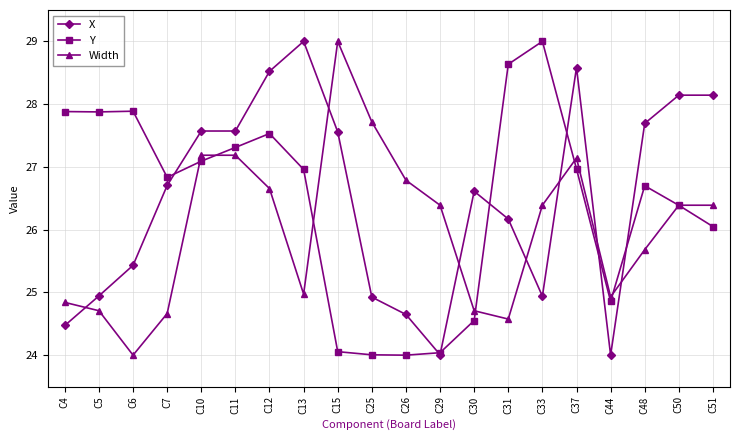

The value of Y at C6 is 13.2. True or false?

False